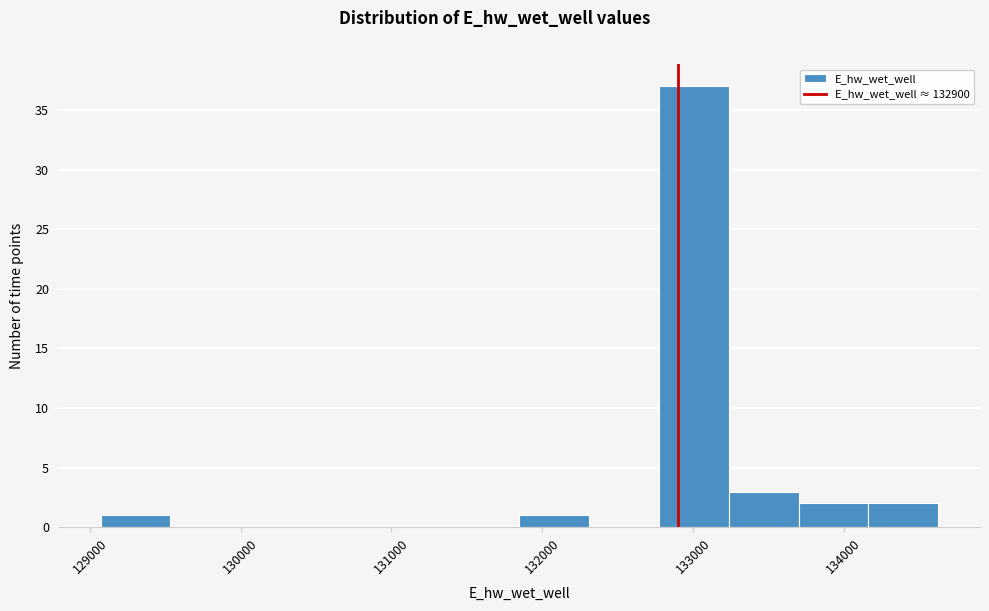

Reading left to right, transcribe this chart: for each bar, give the range it covers on the x-axis and its height. Neither the bar edges nor the heights are printed on the chart, so give them approximately, as read against the axes.

129100 to 129500: 1
129500 to 130000: 0
130000 to 130500: 0
130500 to 130900: 0
130900 to 131400: 0
131400 to 131800: 0
131800 to 132300: 1
132300 to 132800: 0
132800 to 133200: 37
133200 to 133700: 3
133700 to 134200: 2
134200 to 134600: 2